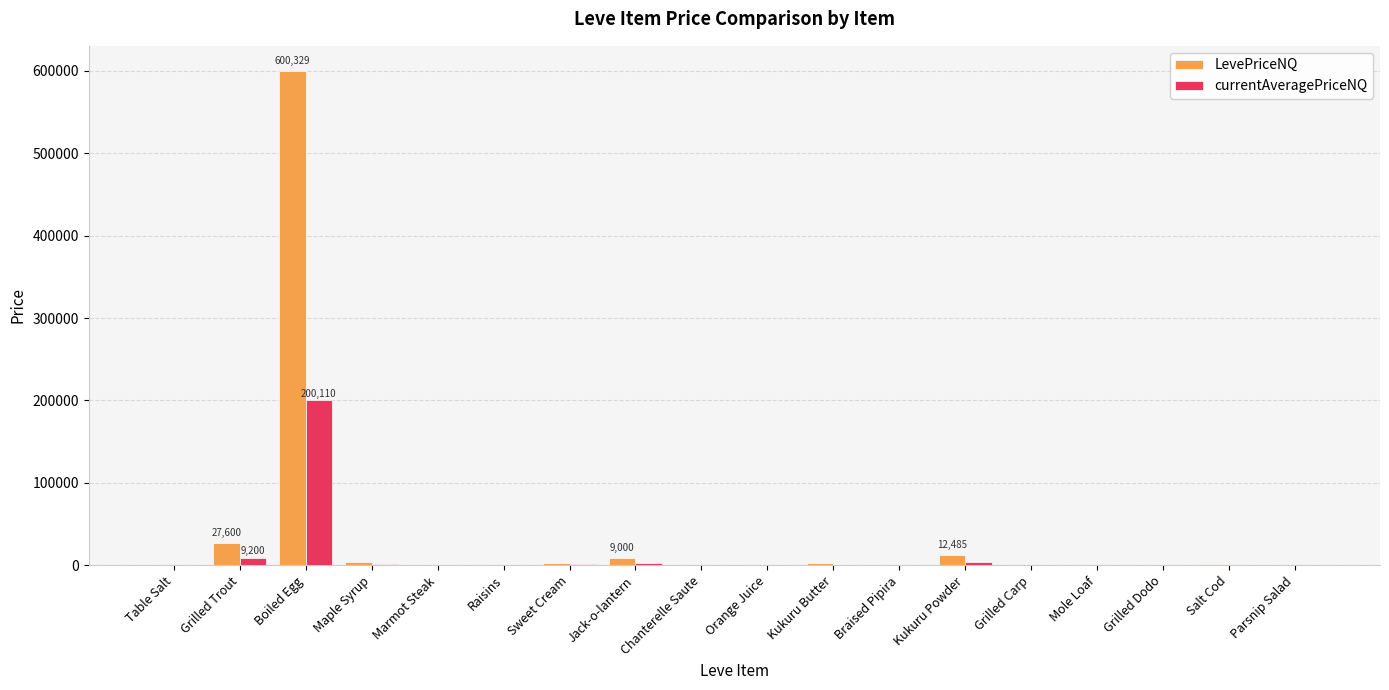

At which category is the sum across all series the highest?

Boiled Egg